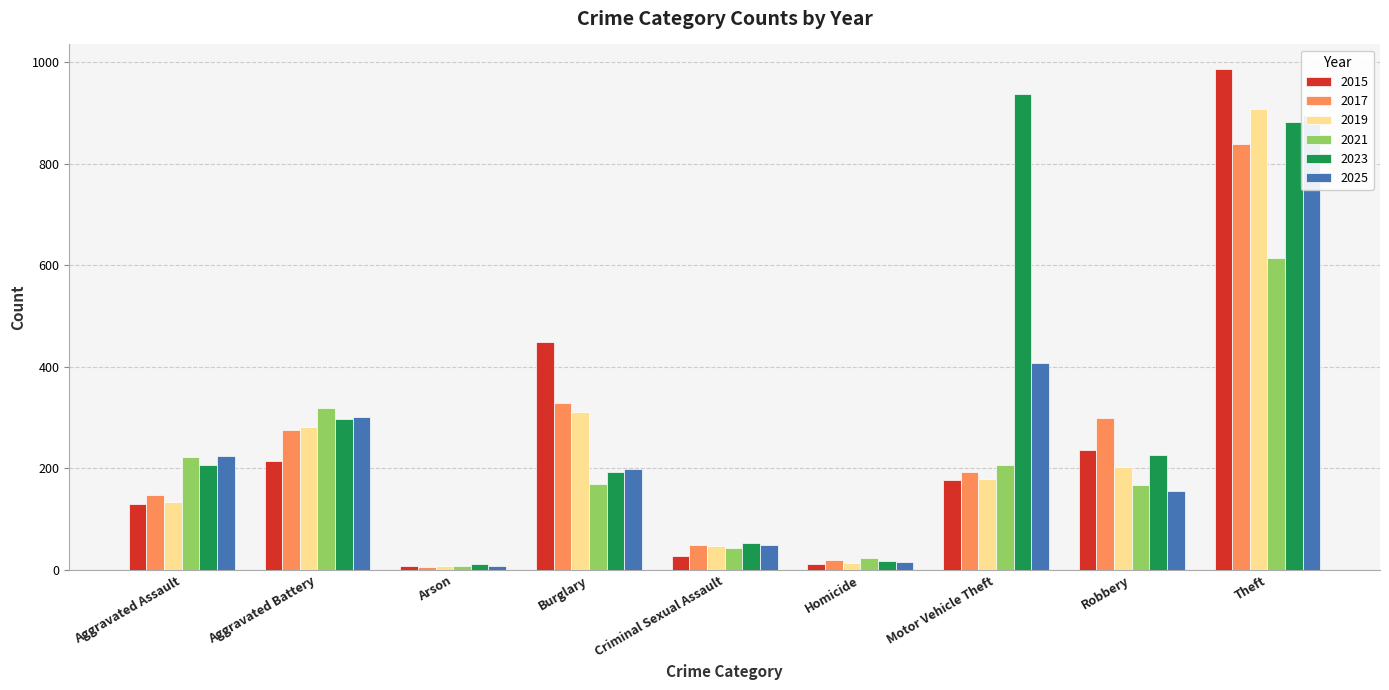

What is the lowest value of the 2019 series?

7